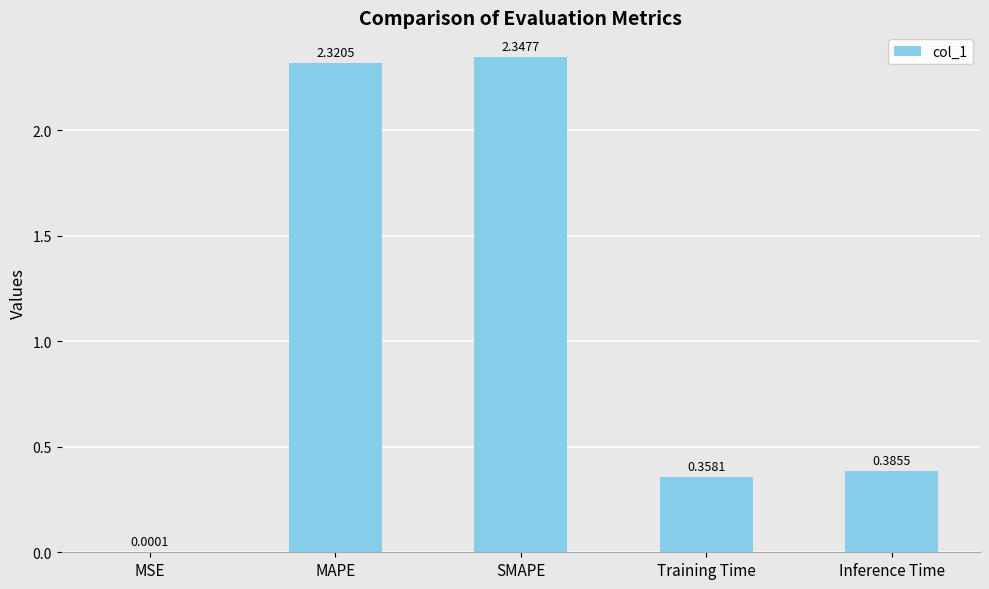

What is the change in value from SMAPE to Inference Time?

-2.0